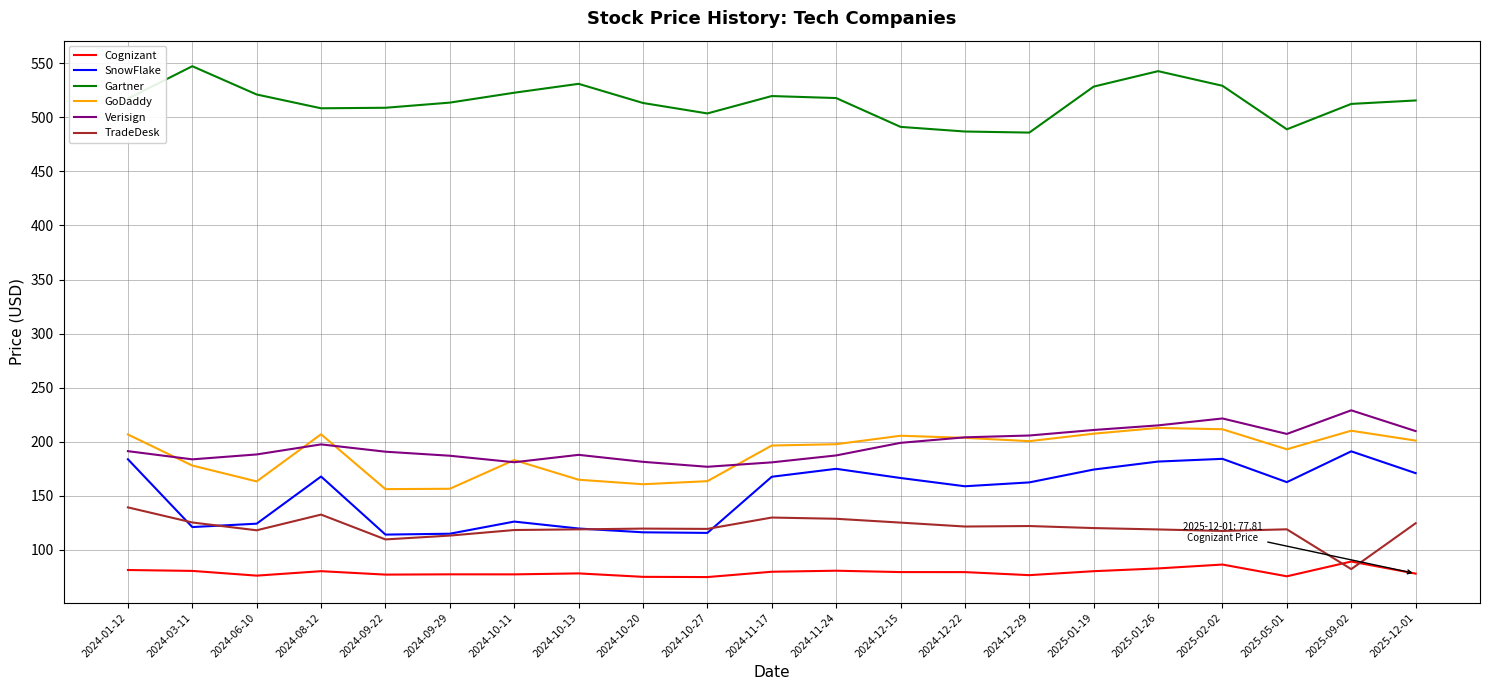

What is the maximum value shown in the chart?

547.4